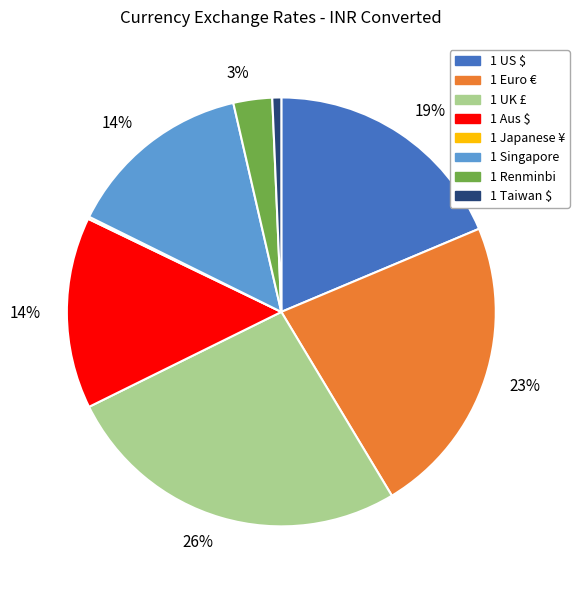

To the nearest percent, what is the average slice percentage?

12%